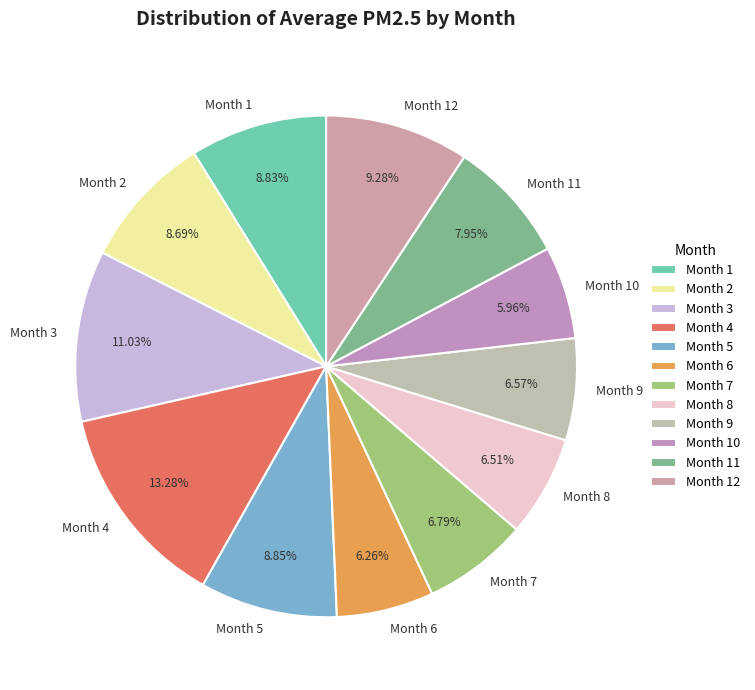

Approximately how many times larger is the value at Month 5 compared to Month 4?

0.7